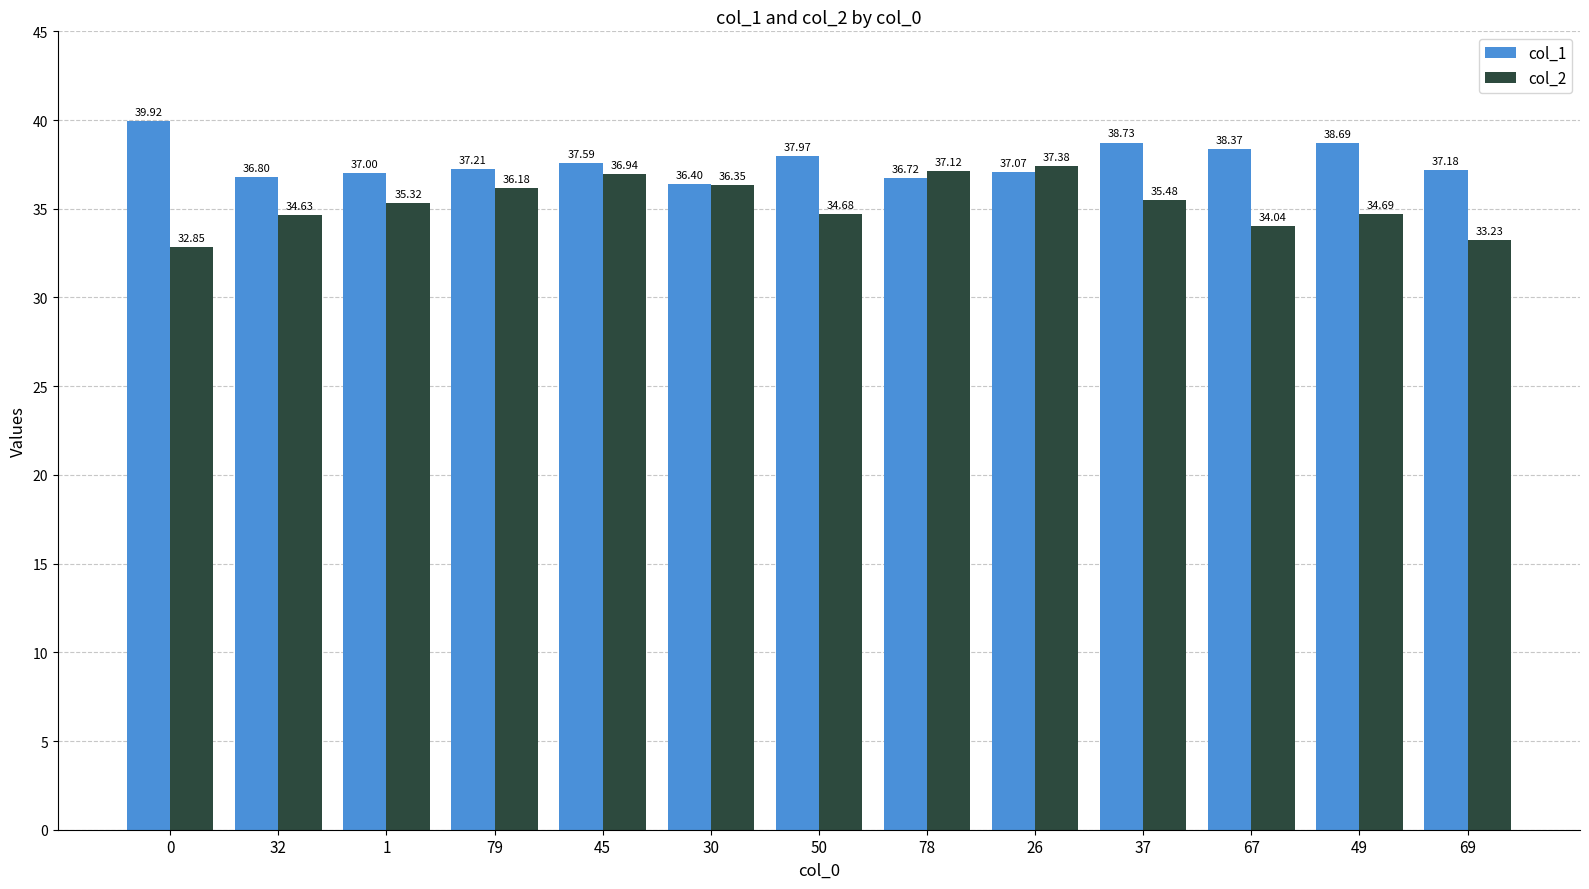

What is the label of the 8th bar from the right?

30